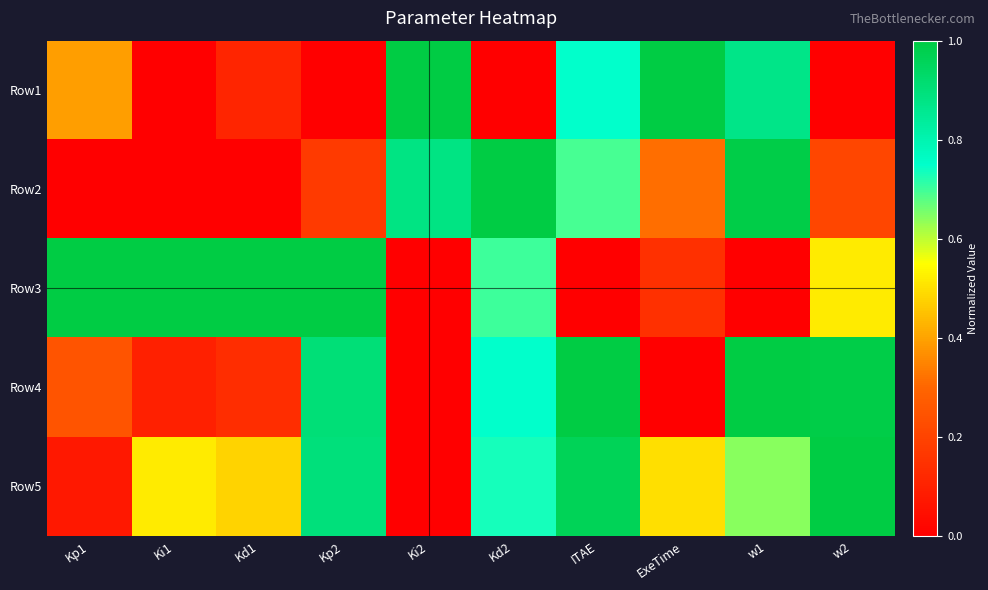

What is the spread (max minus min) of values at Kp2?

1.0